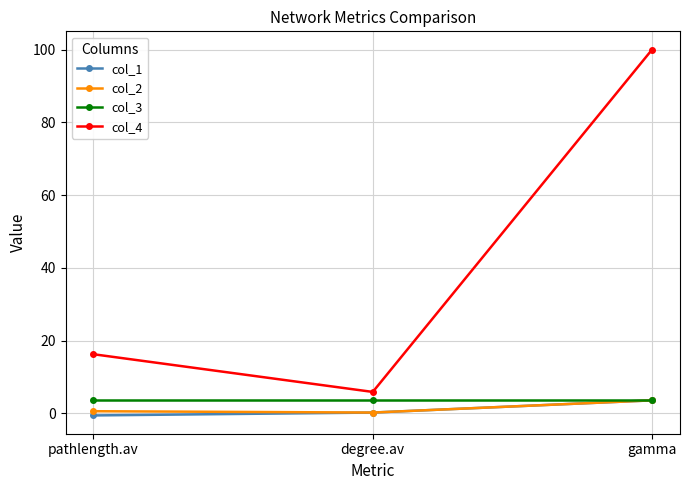

How many lines are shown in the chart?

4